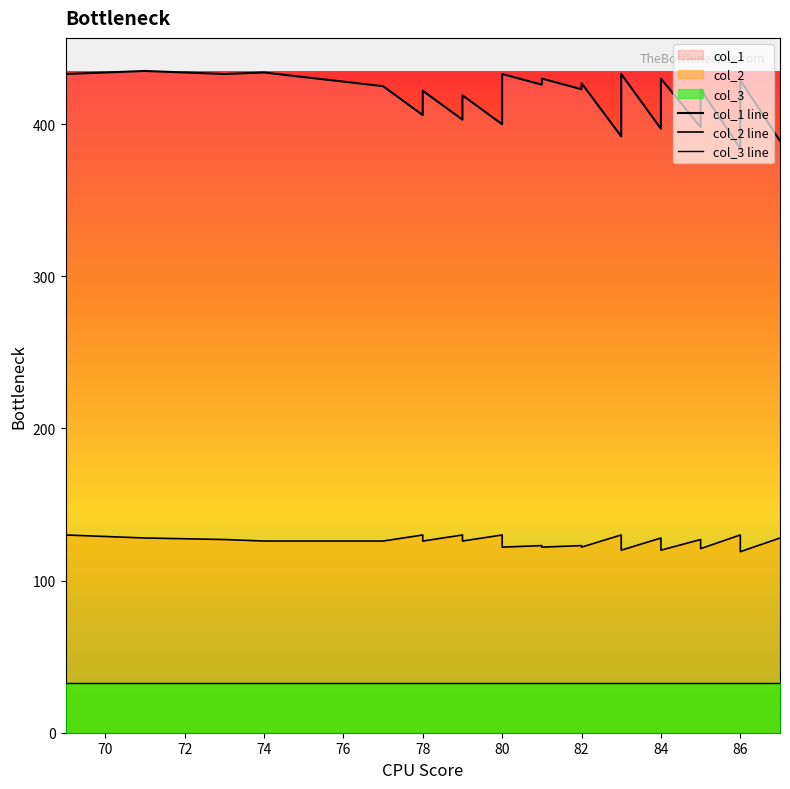

Which series has the largest total across all categories?

col_1